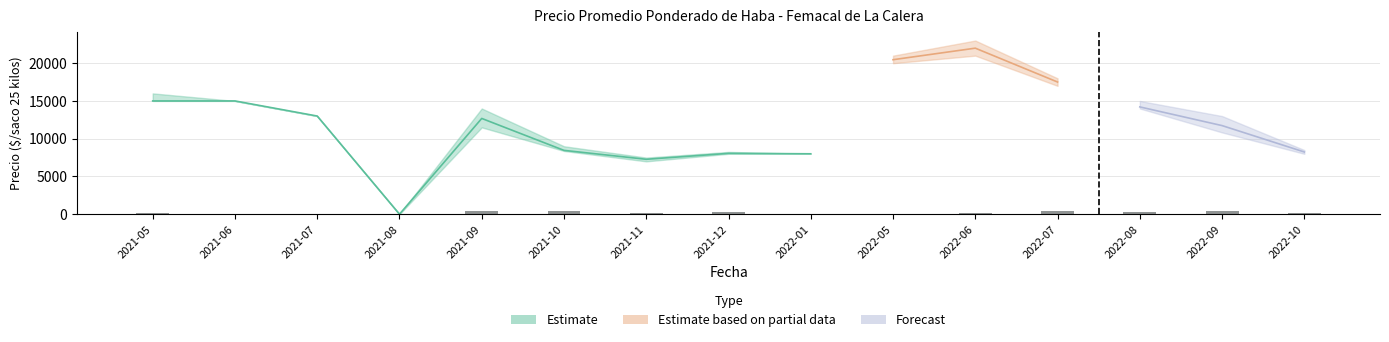

The Precio maximo series shows 9000 at 2021-10. True or false?

True